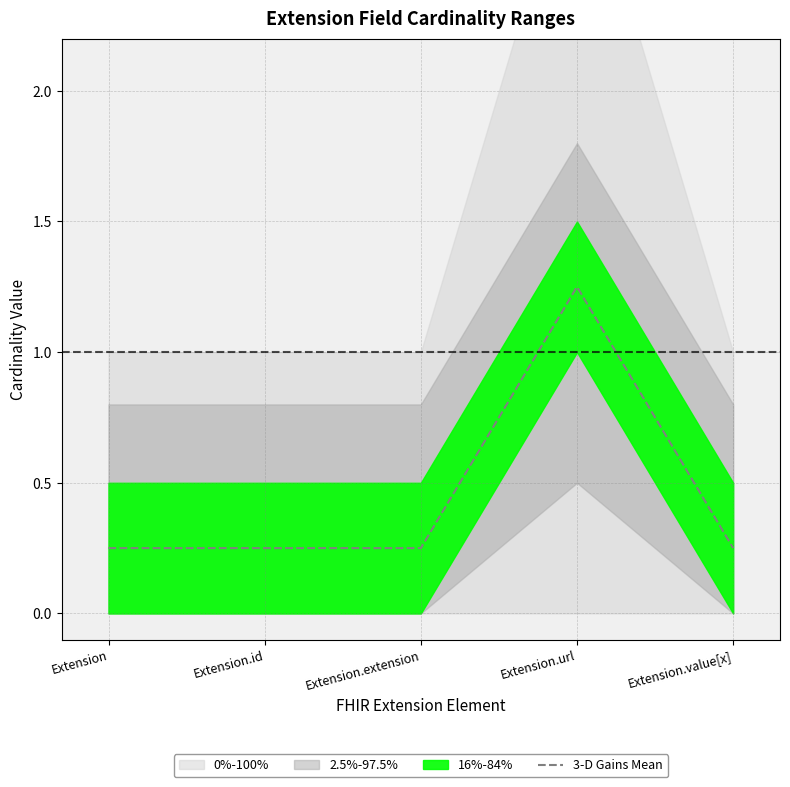

What value does the data have at Extension.extension?

0.2